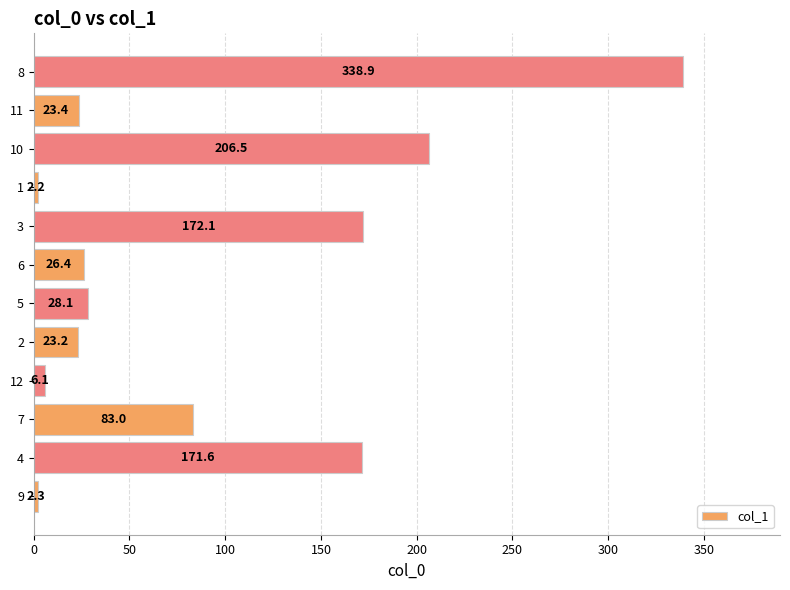

Reading bottom to top, extract all data points from this chart.

2.3	171.6	83.0	6.1	23.2	28.1	26.4	172.1	2.2	206.5	23.4	338.9